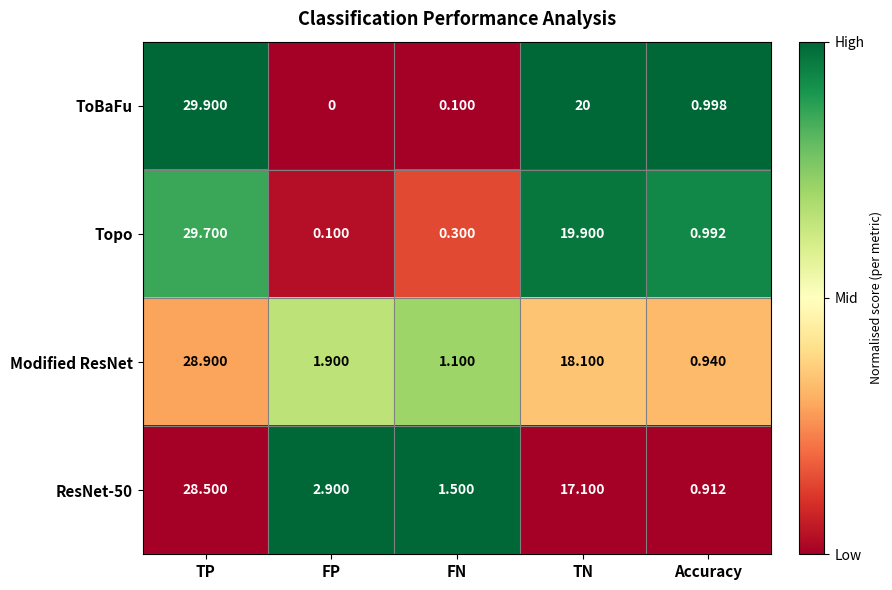

Which label corresponds to the largest value in the chart?

TP